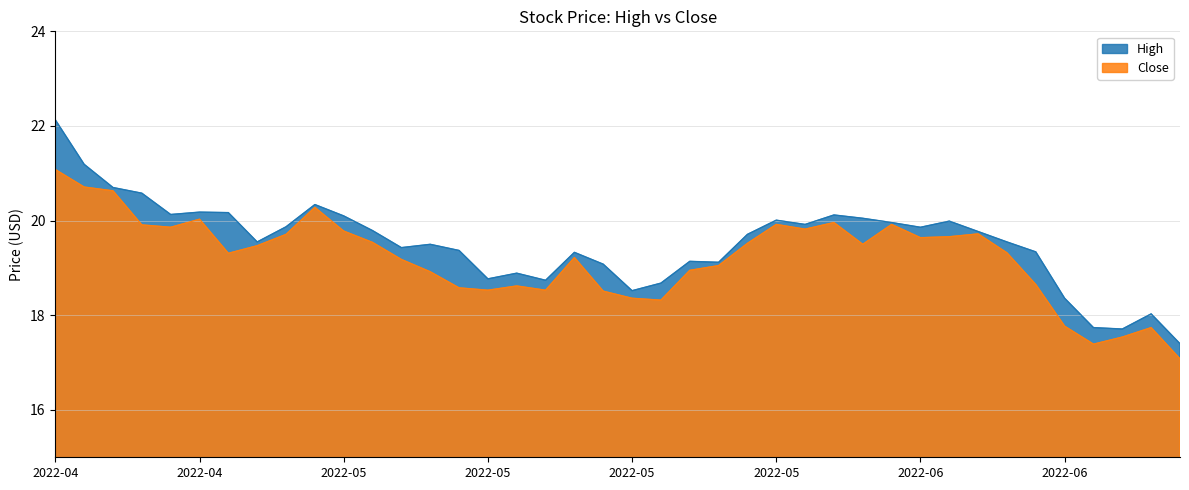

What is the maximum value shown in the chart?

22.1